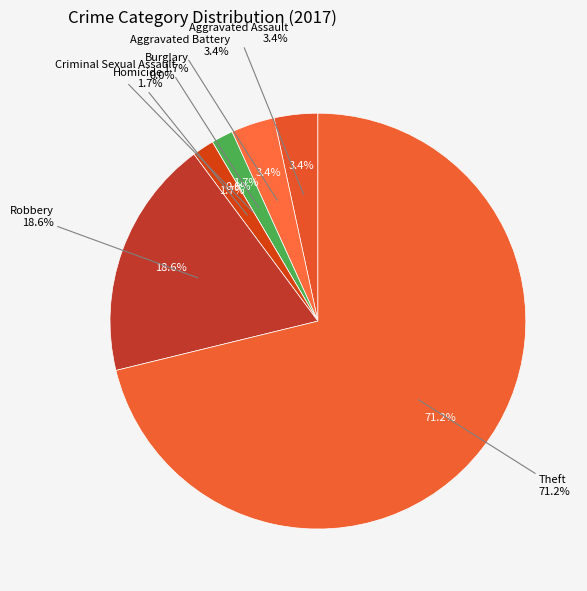

What is the smallest slice in the pie chart?

Criminal Sexual Assault